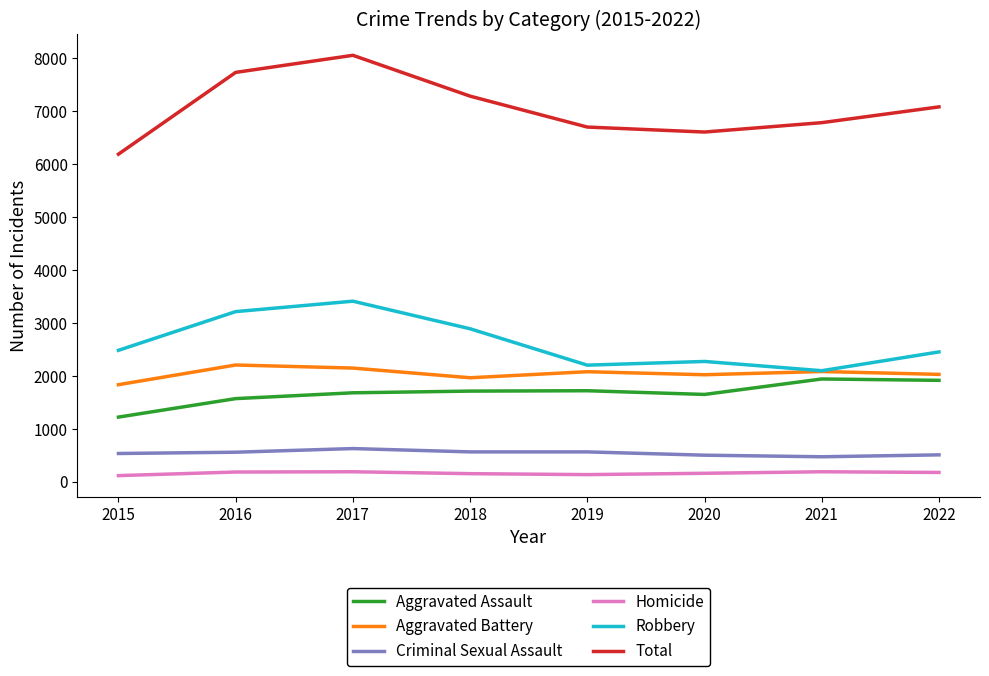

Is the value of Criminal Sexual Assault at 2022 greater than the value of Total at 2021?

No